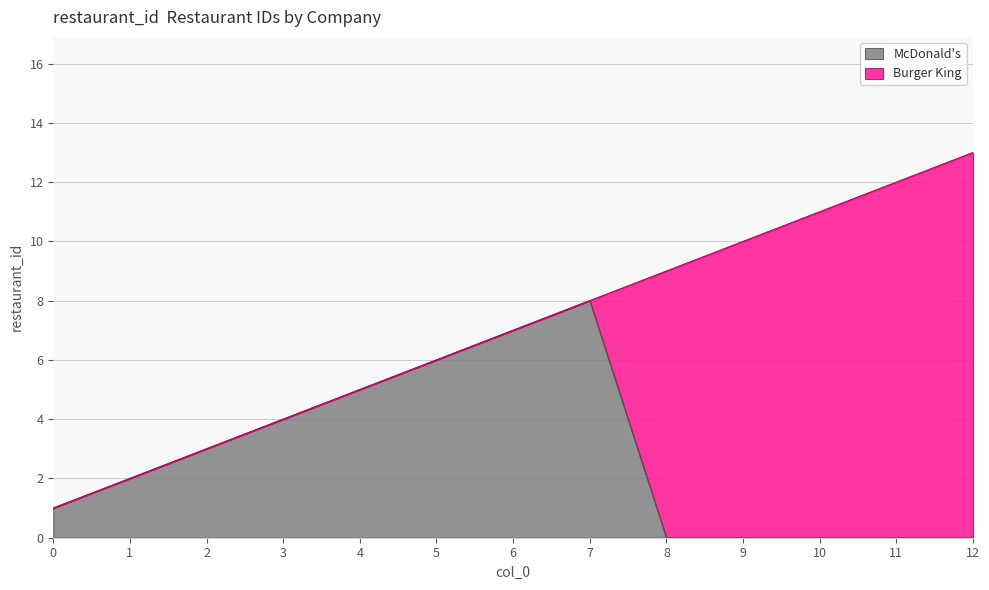

At which label does McDonald's reach its peak?

7